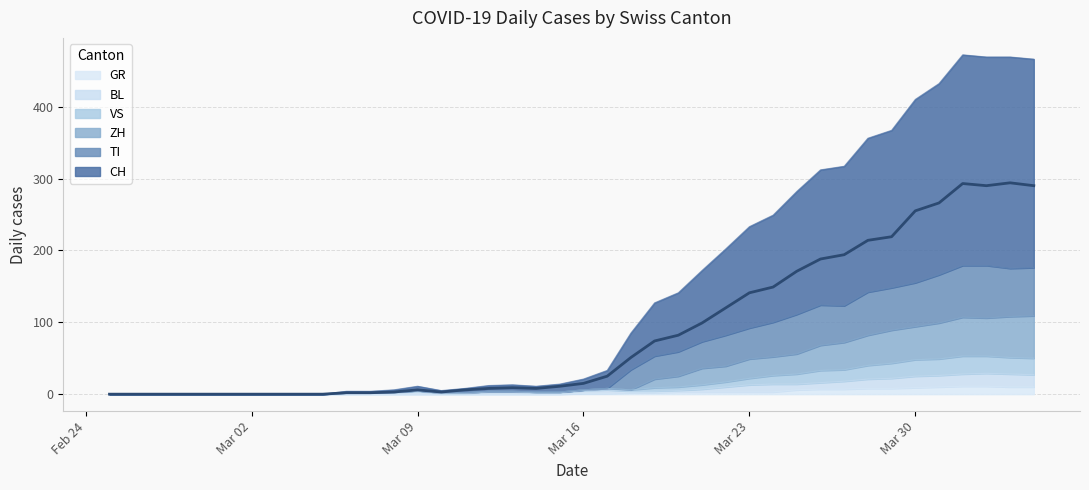

True or false: TI has more than 0 points higher than both neighbors.

True